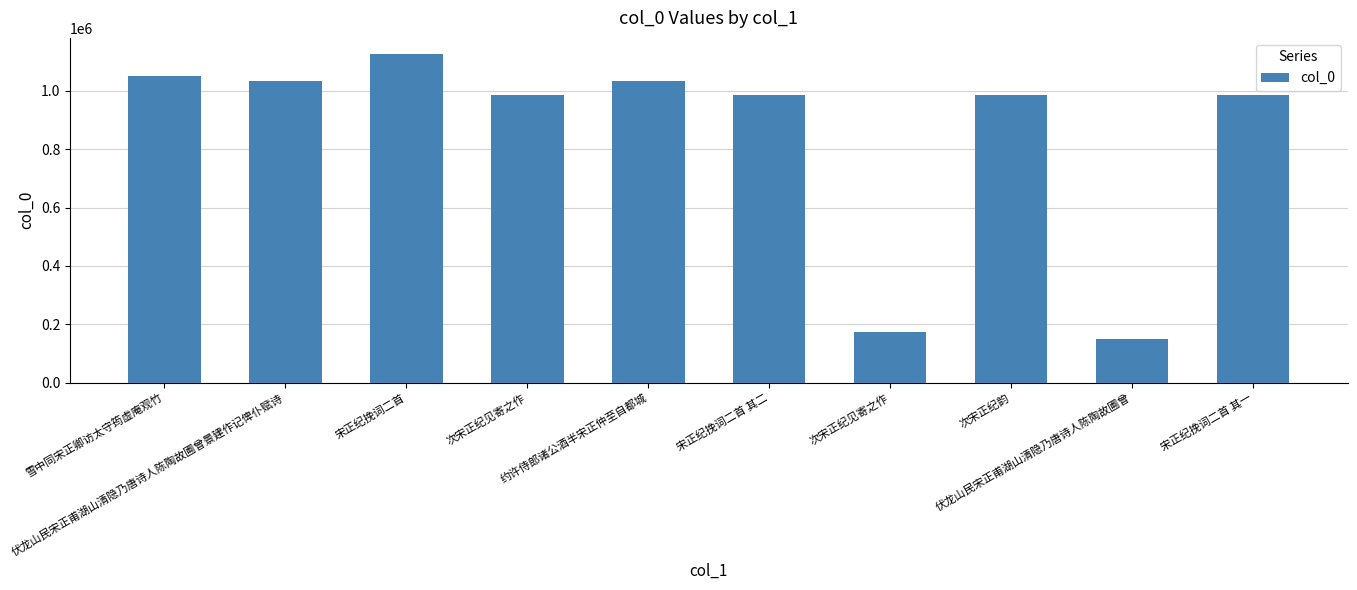

How many bars are there in total?

10